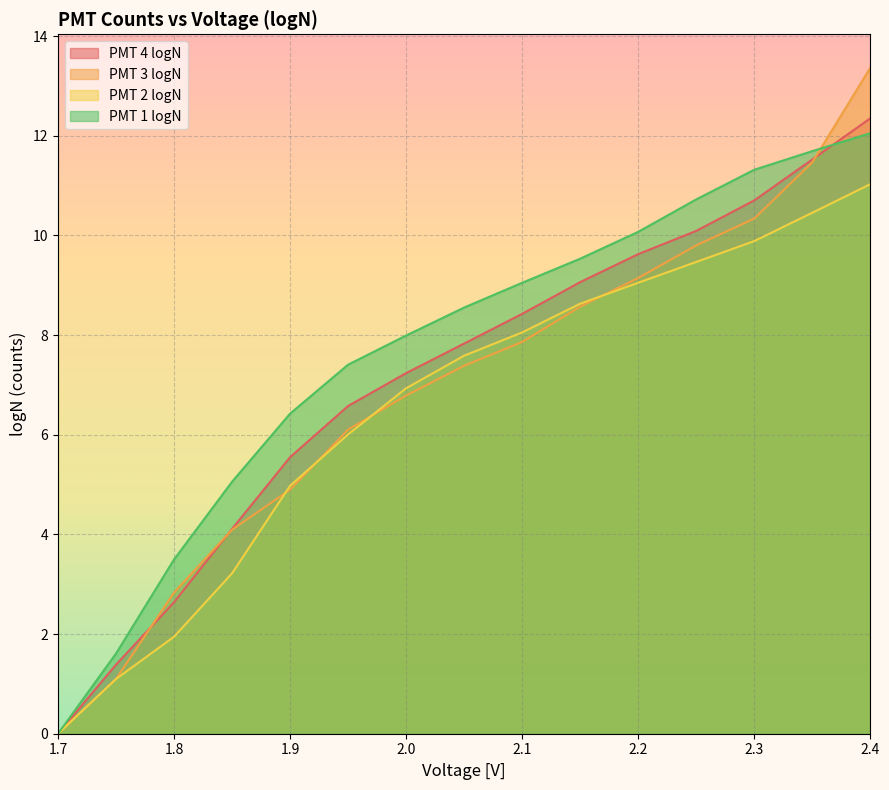

The PMT 3 logN series shows 9.3 at 1.95. True or false?

False